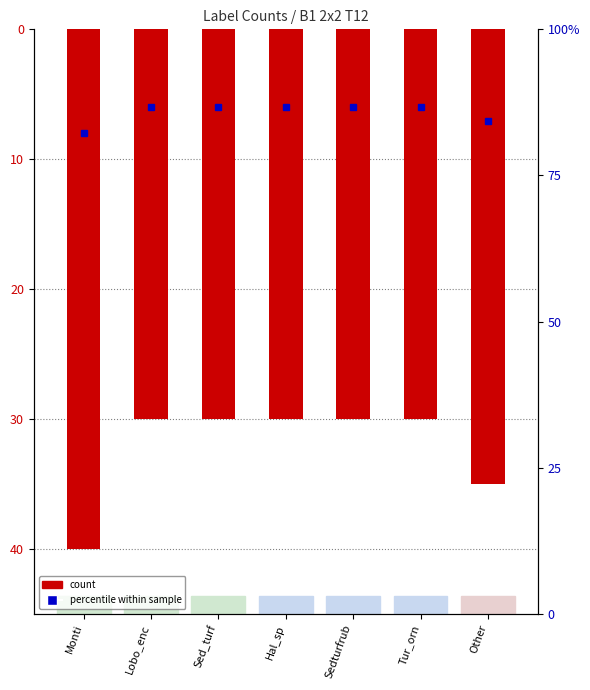

How many bars are there in total?

7